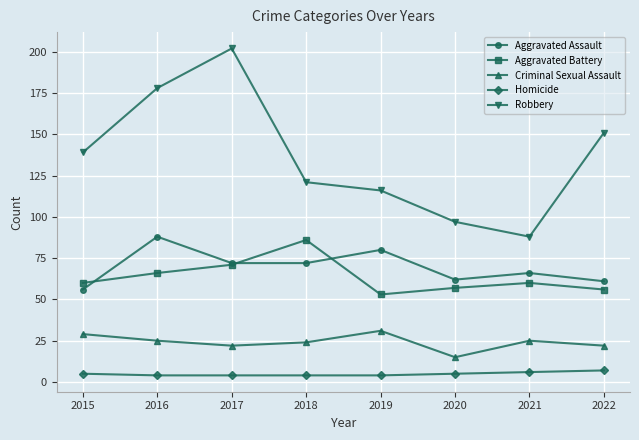

What is the difference between the Robbery values at 2016 and 2017?

24